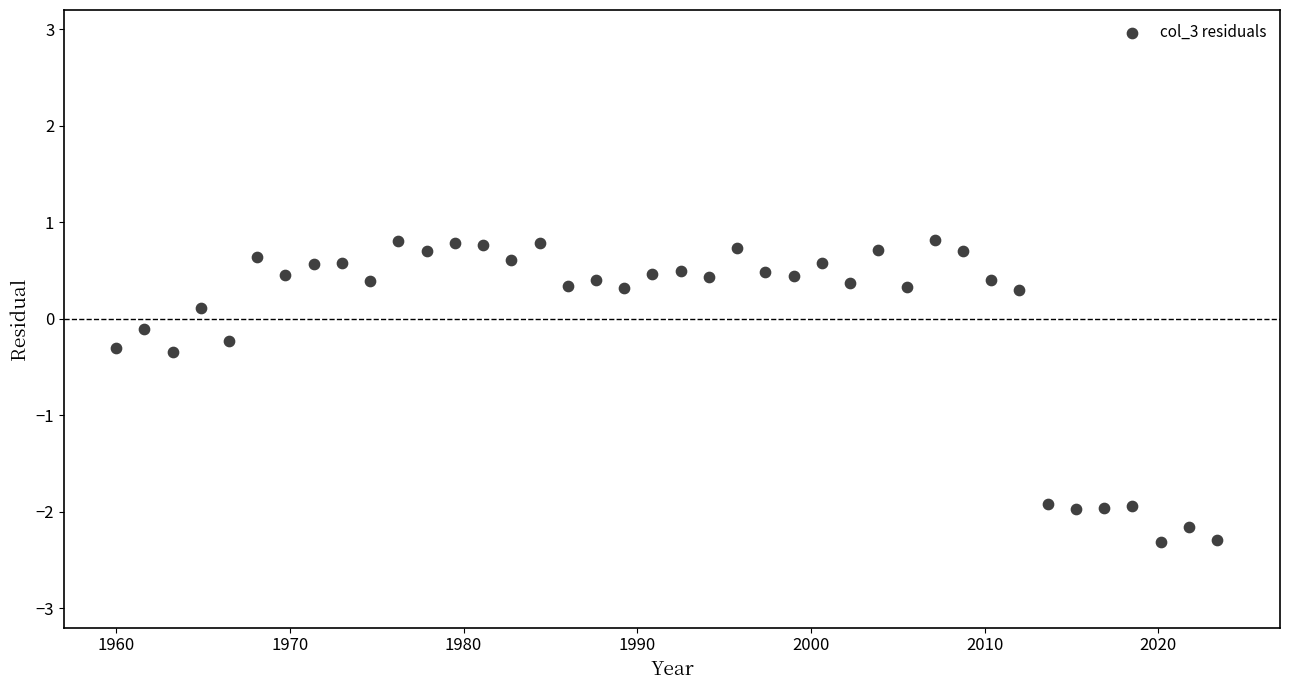

What is the range of X values (max minus min)?

63.4